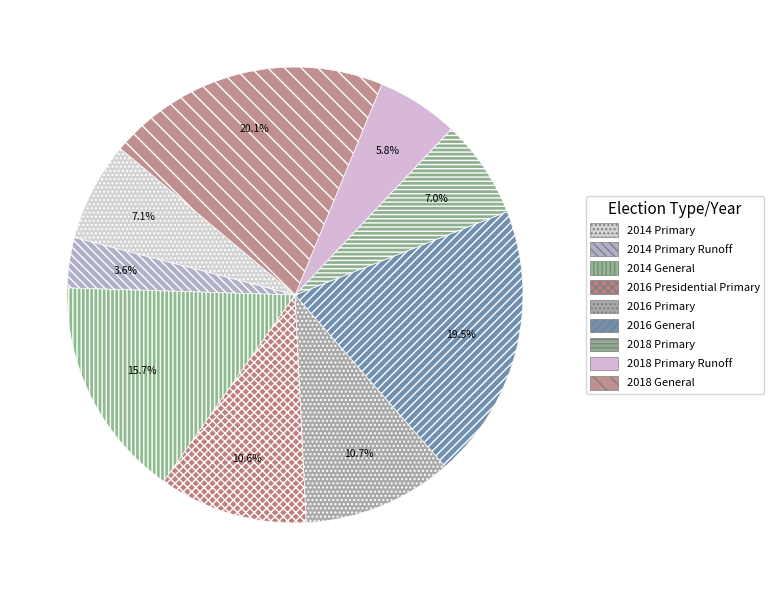

Which slice is the smallest?

2014 Primary Runoff